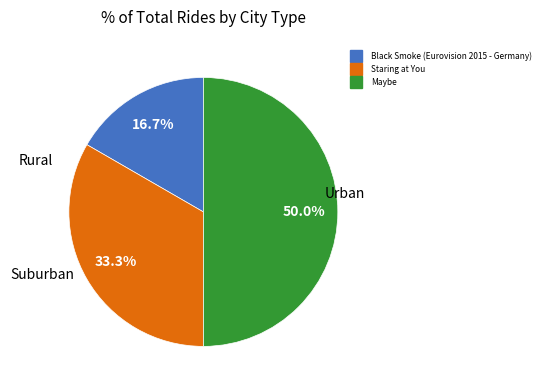

Which slice is the smallest?

Black Smoke (Eurovision 2015 - Germany)